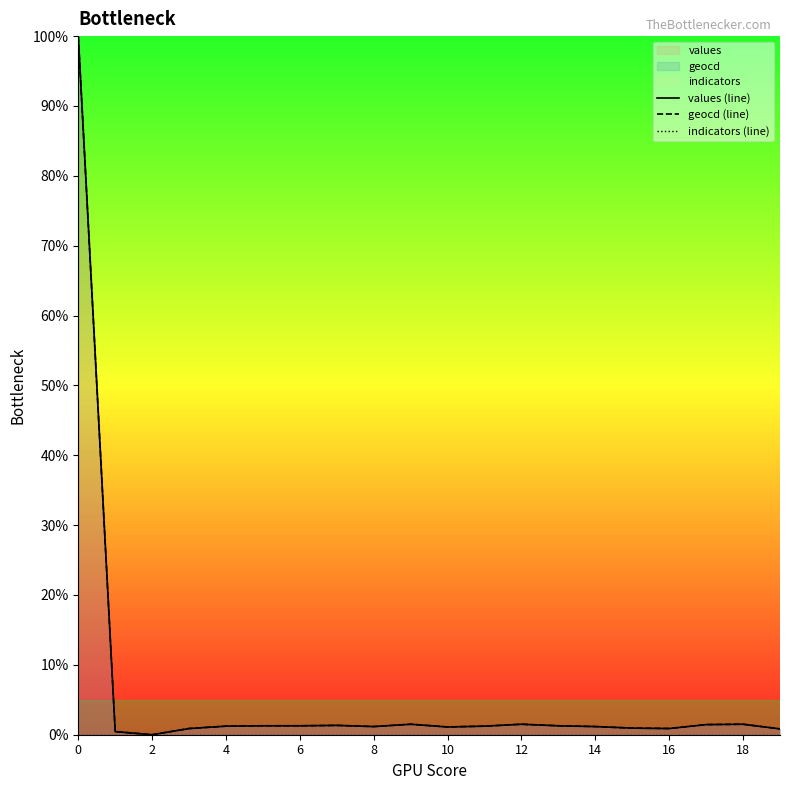

What is the difference between the maximum and minimum values in the geocd (line) series?

100.0